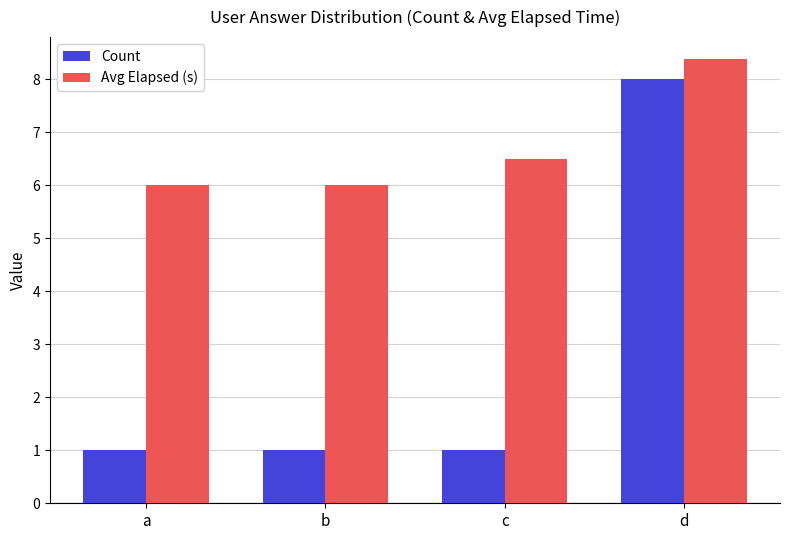

Which category has the highest value in the Avg Elapsed (s) series?

d